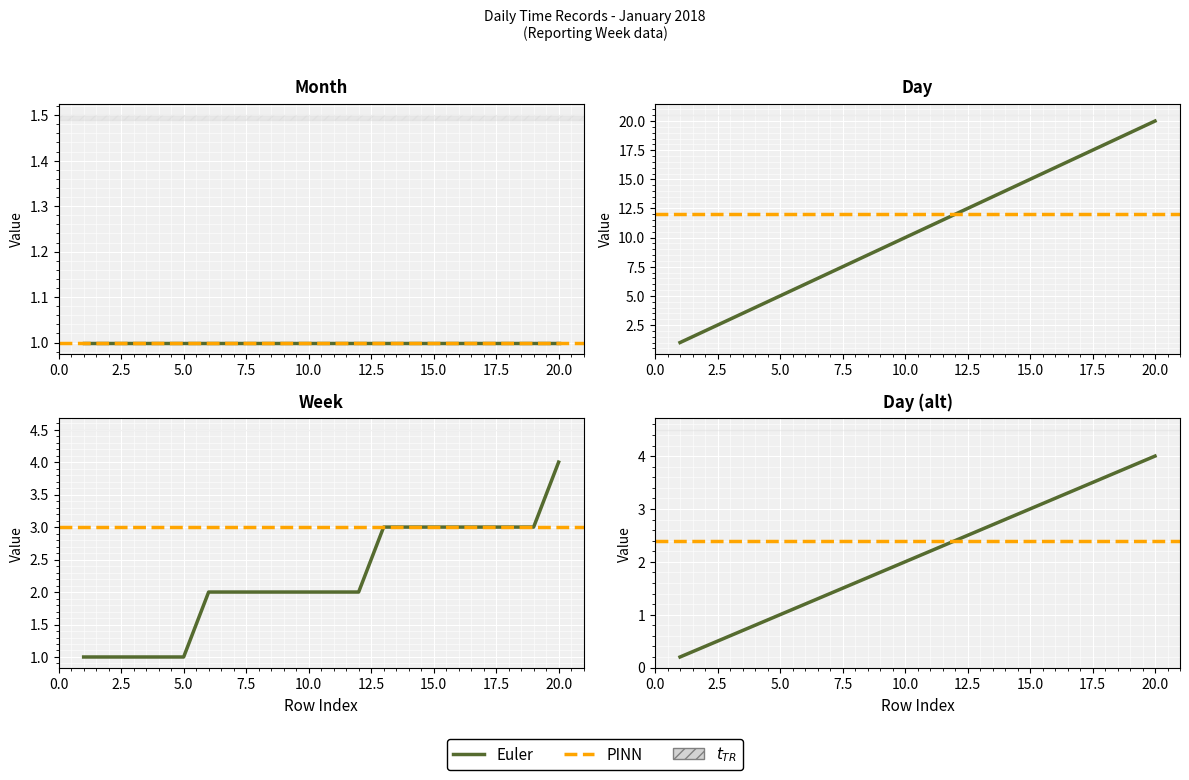

The Day series shows 2.9 at 12. True or false?

False